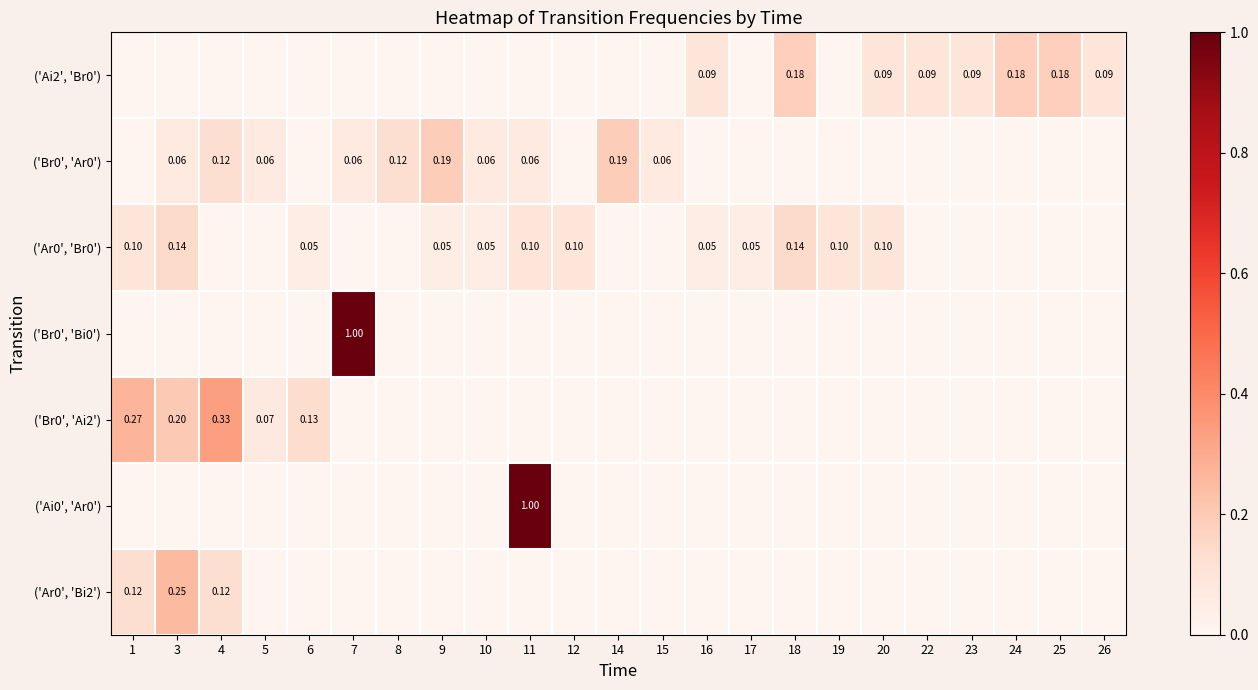

What is the spread (max minus min) of values at 26?

0.1